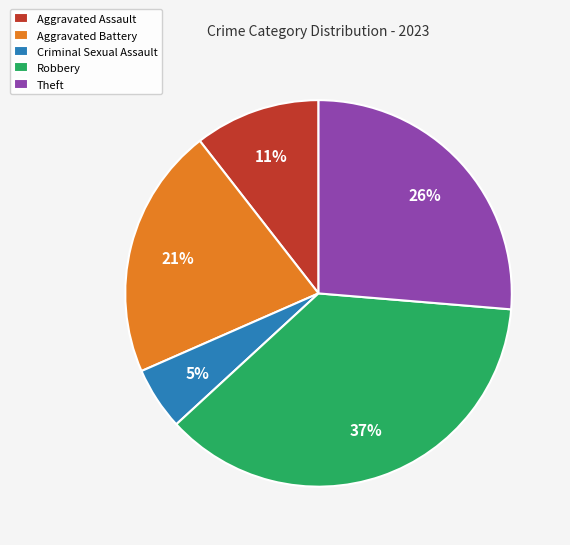

Which has a higher value, Aggravated Assault or Criminal Sexual Assault?

Aggravated Assault